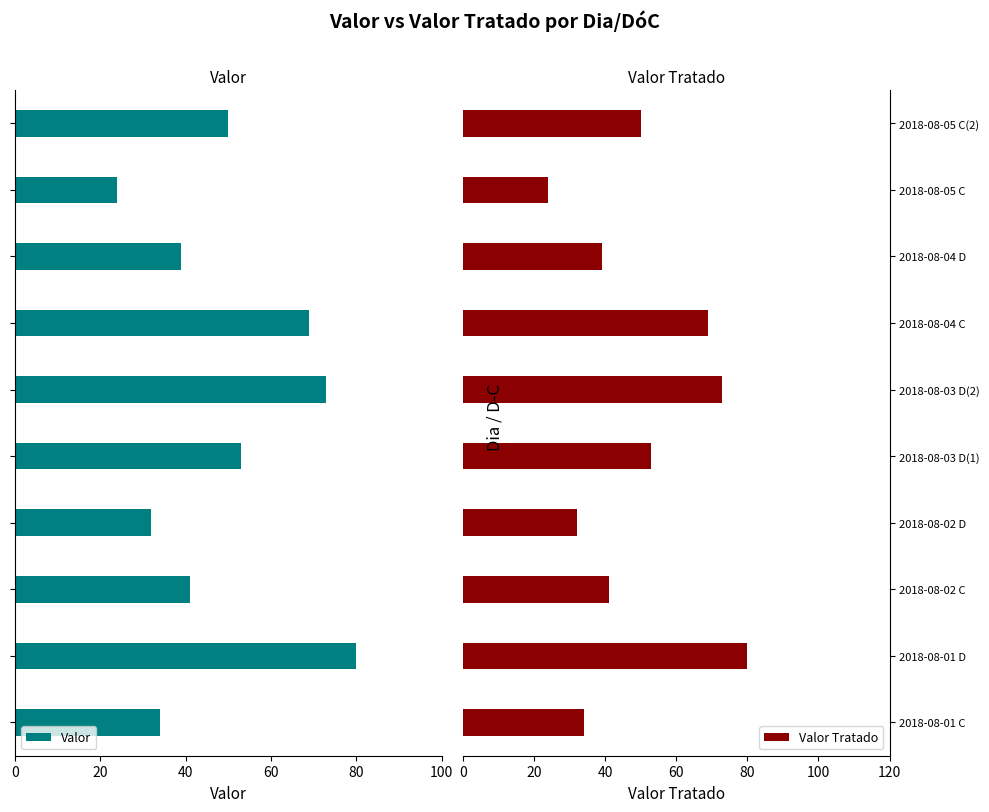

What are all the series names shown in the legend?

Valor, Valor Tratado